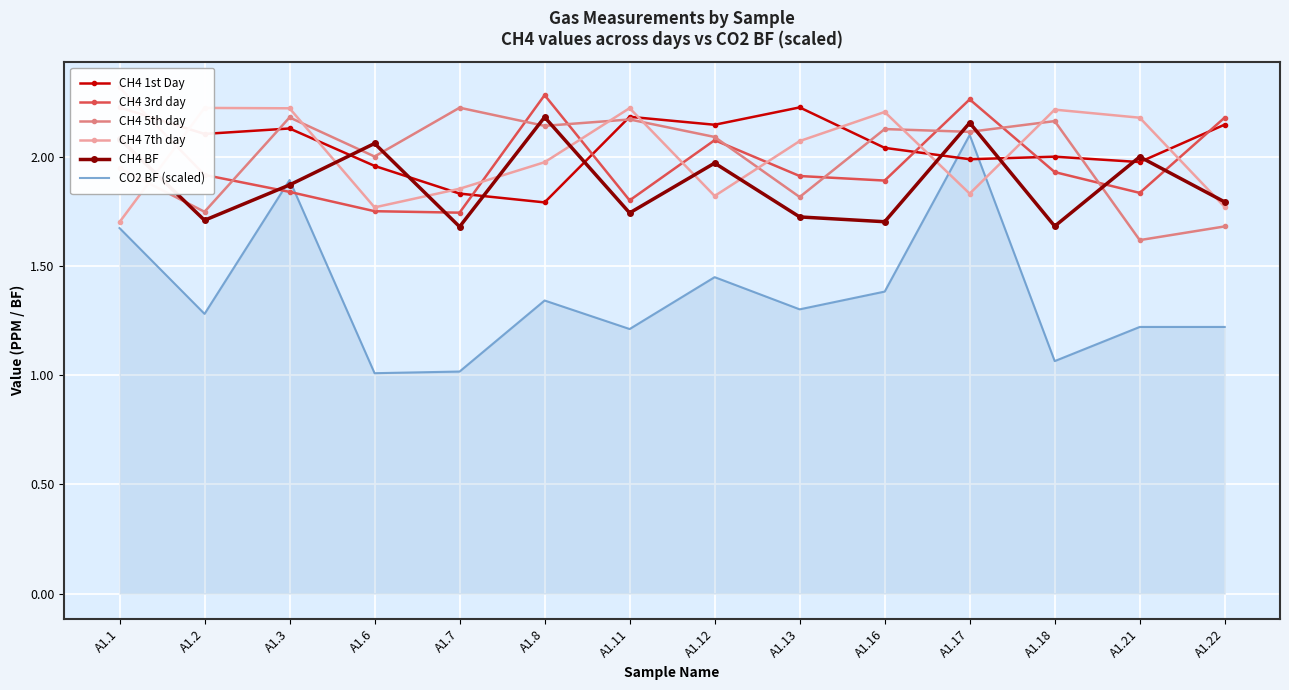

The CO2 BF (scaled) series shows 0.8 at A1.21. True or false?

False